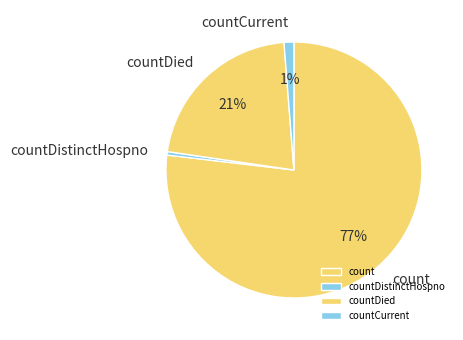

Which slice is the smallest?

countDistinctHospno